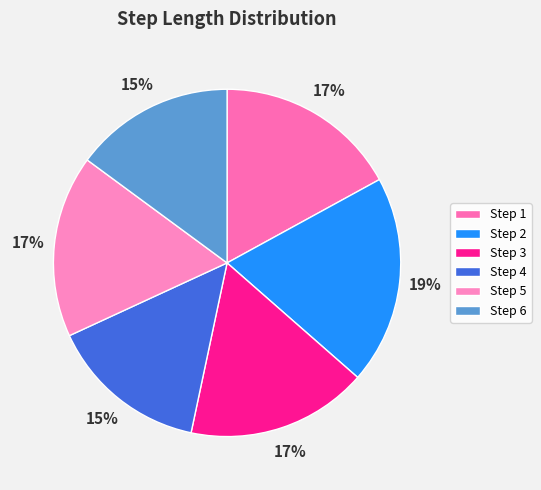

How many segments does this pie chart have?

6